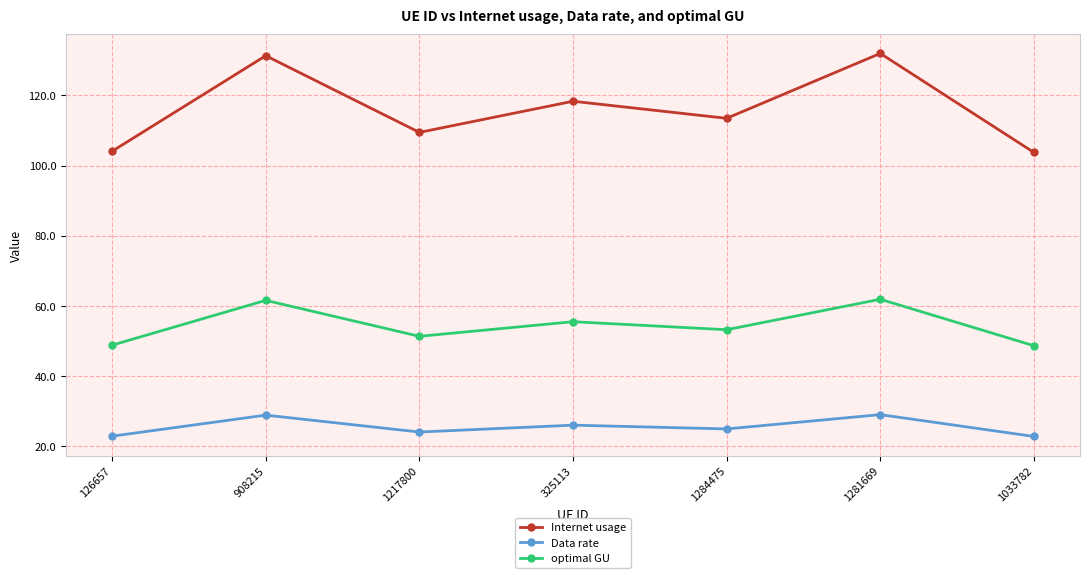

Is the value of Data rate at 126657 greater than the value of optimal GU at 1284475?

No